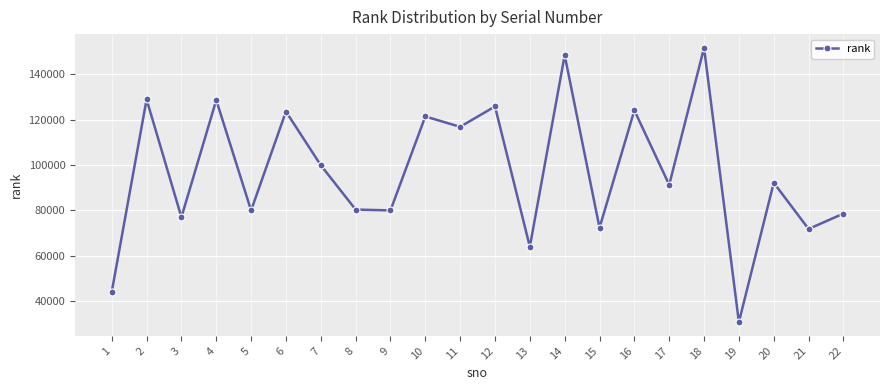

What is the value of the 2nd point from the left?

128883